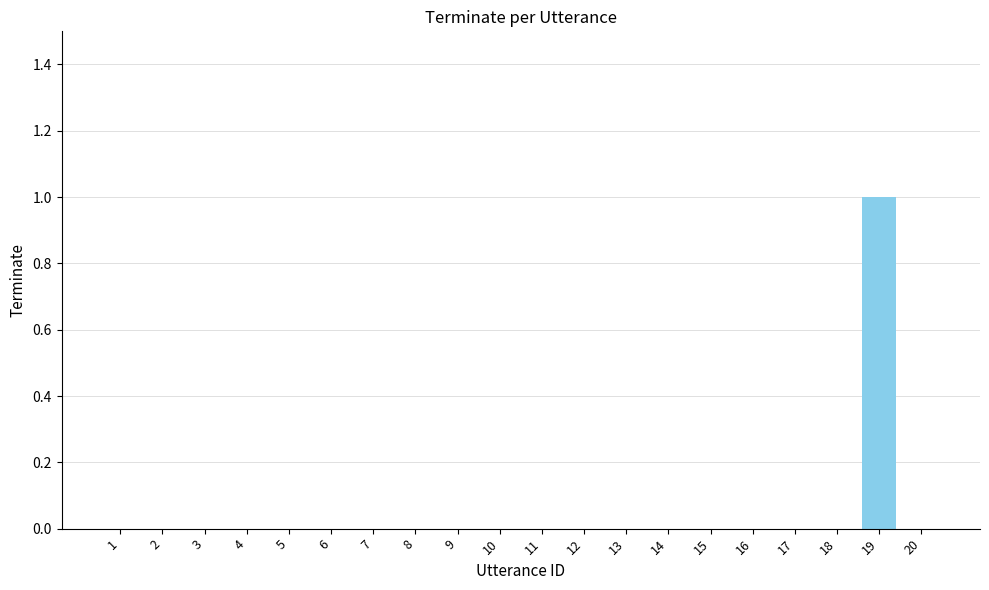

Are the bars horizontal?

No